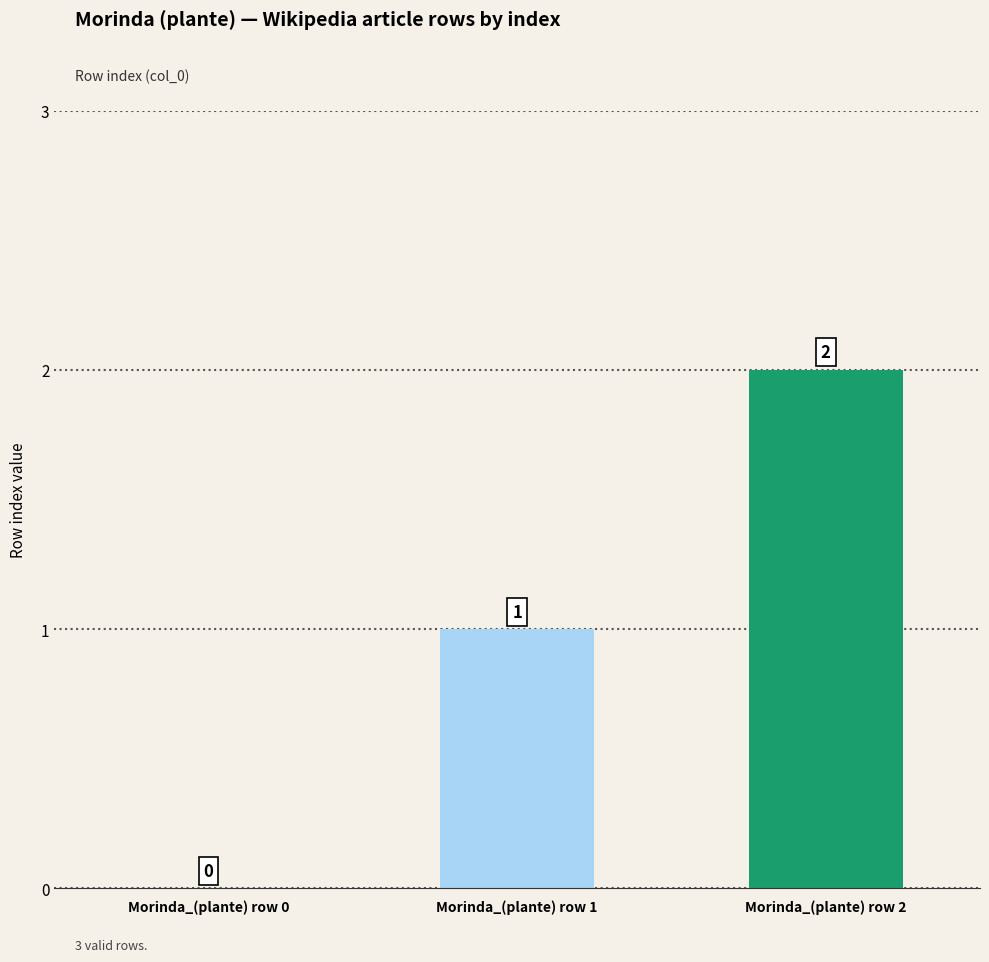

At which category does the chart reach its peak across all series?

Morinda_(plante) row 2